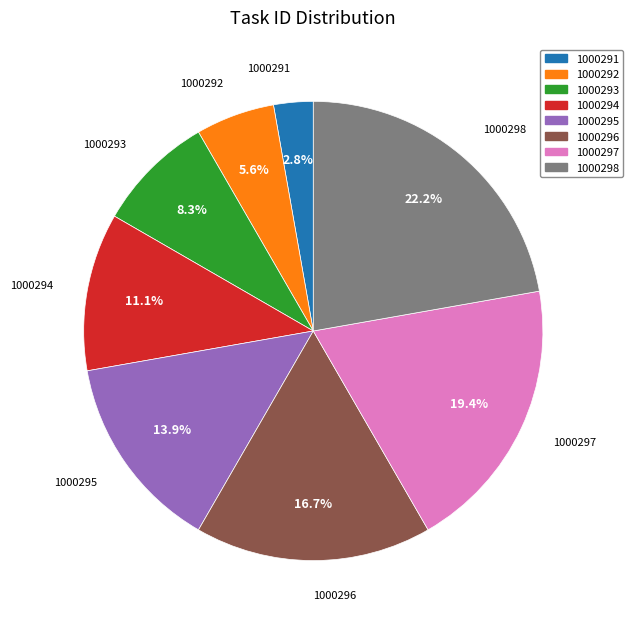

To the nearest percent, what is the difference between the 1000292 and 1000291 slice percentages?

3%